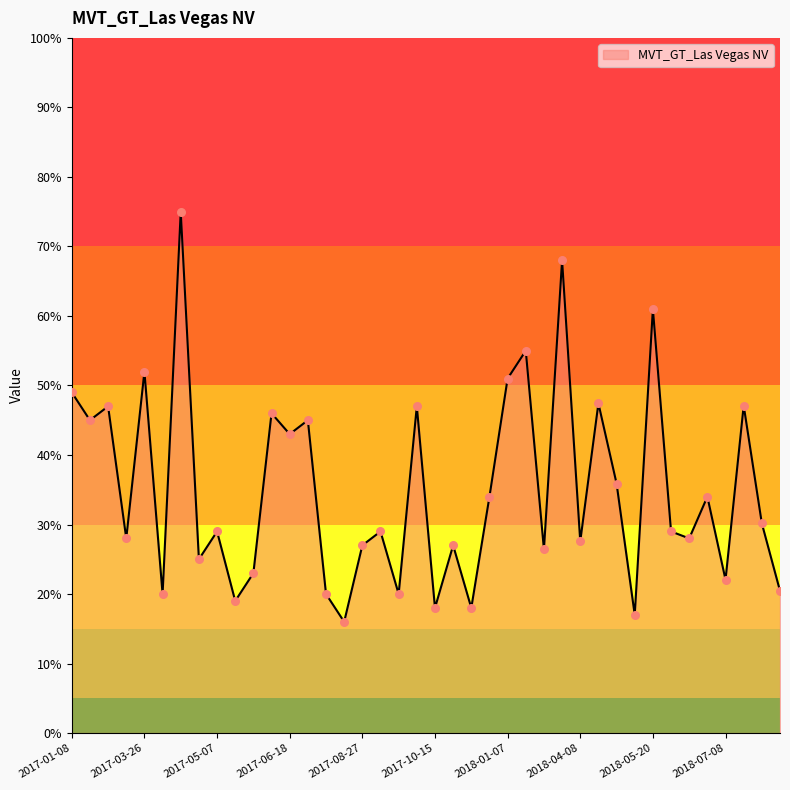

What is the smallest value displayed?

16.0